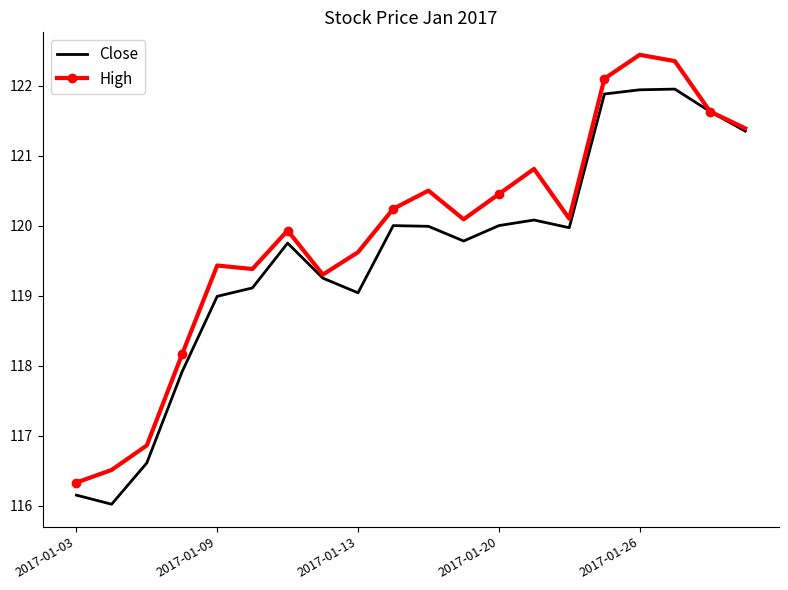

Rank the series by their average value, from lowest to highest.

Close, High